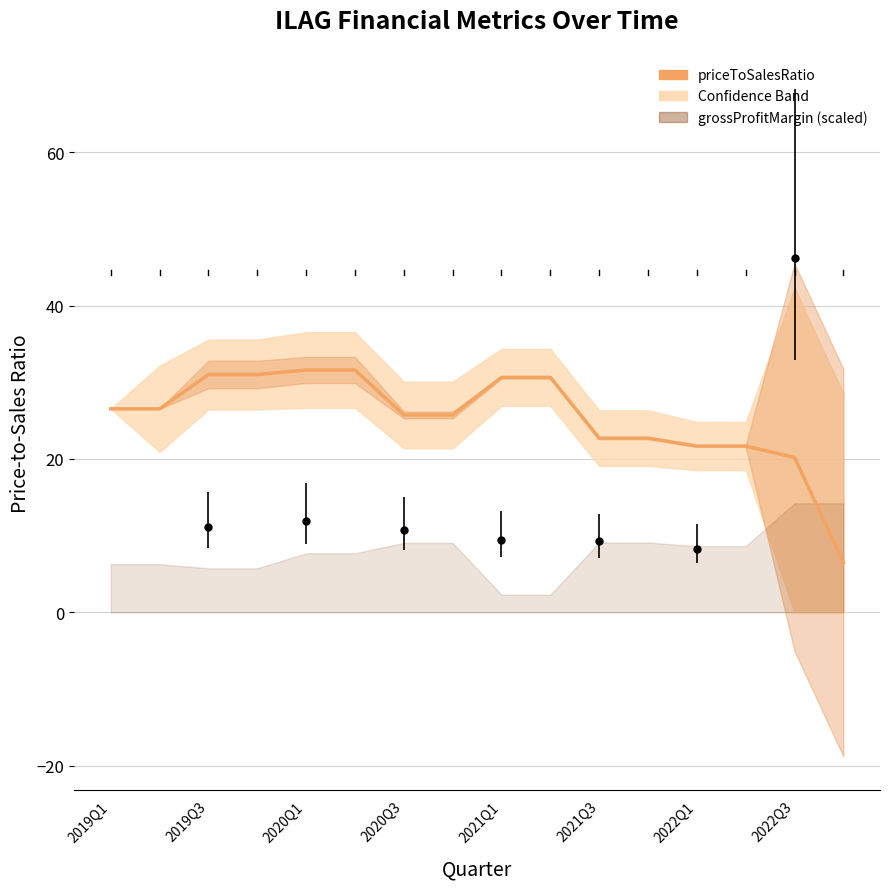

What is the label of the 16th point from the right?

2019Q1